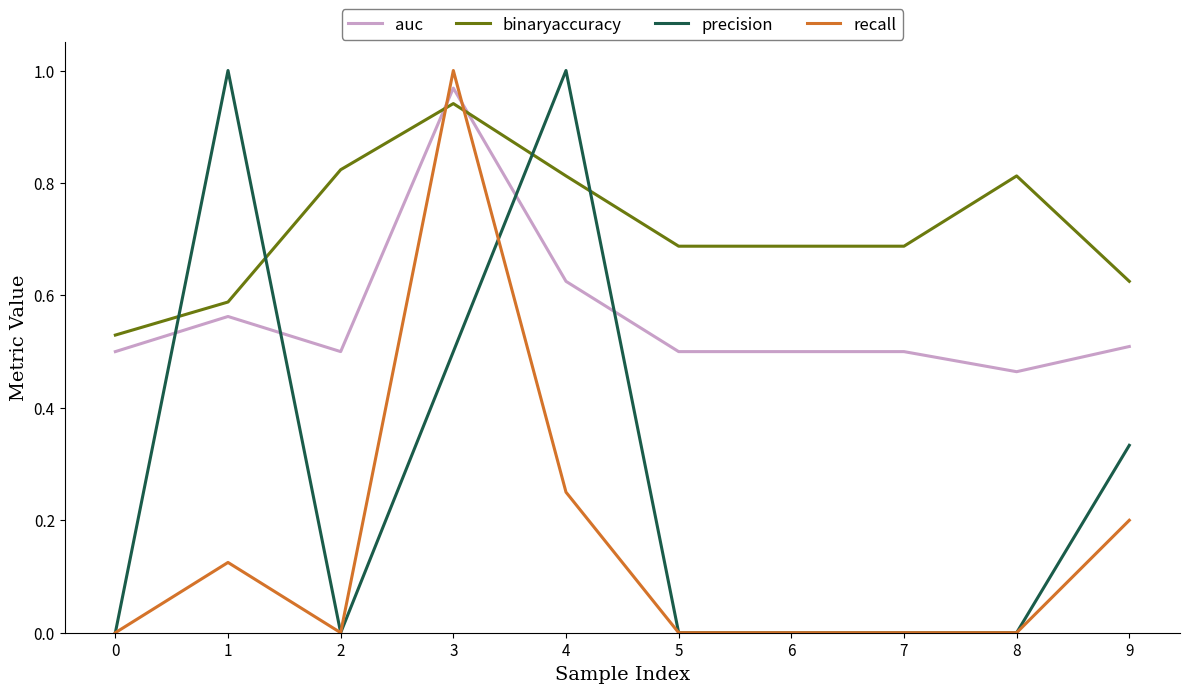

Where is the first local maximum for binaryaccuracy?

3